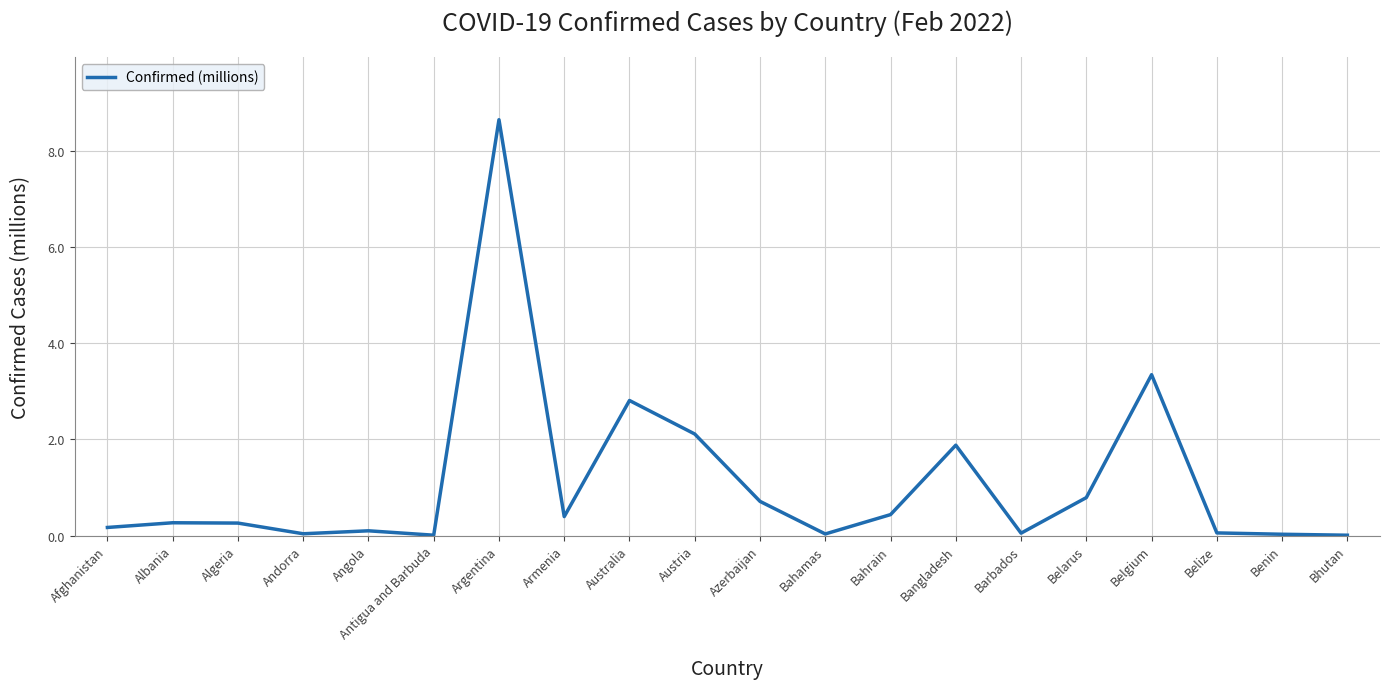

What is the difference between the values at Bahamas and Afghanistan?

0.1